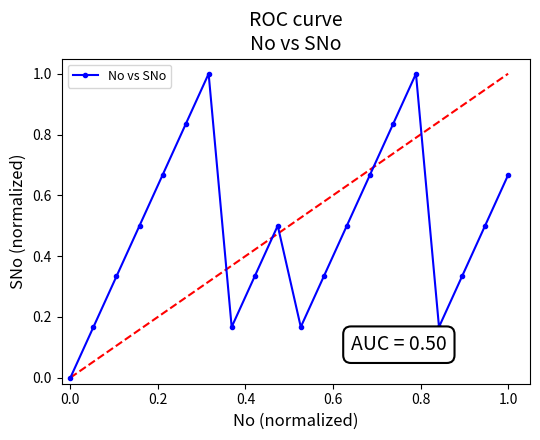

How many interior local peaks (higher than both neighbors) does the data have?

3